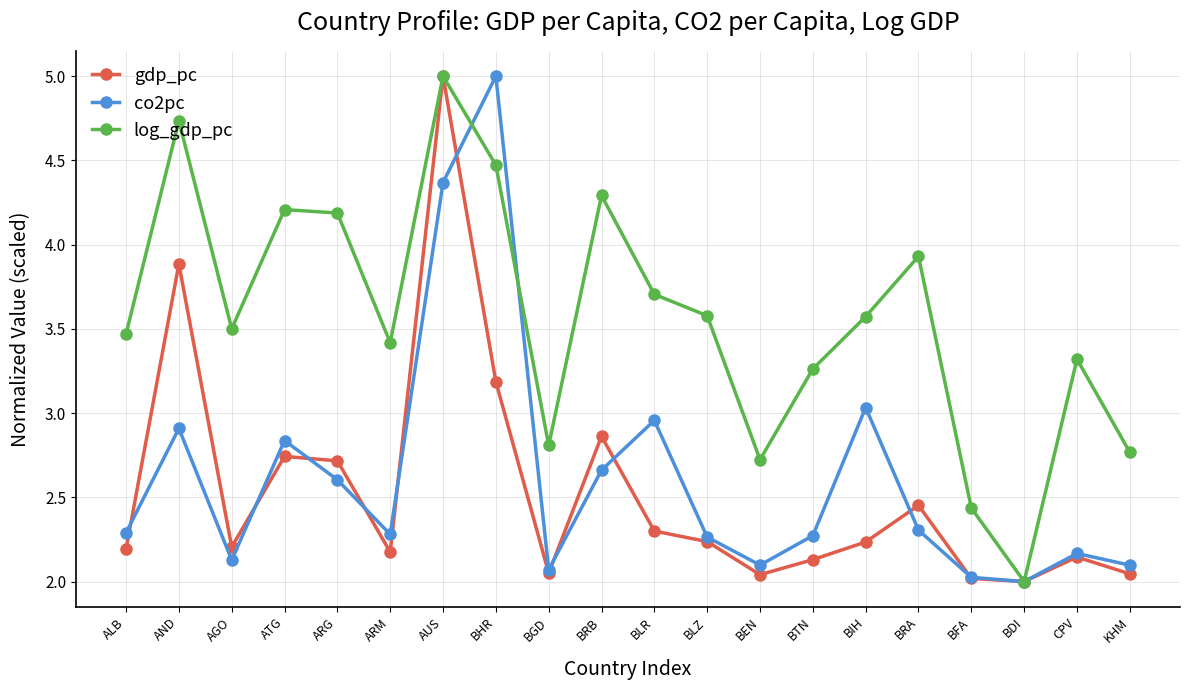

What is the label of the 6th point from the left?

ARM